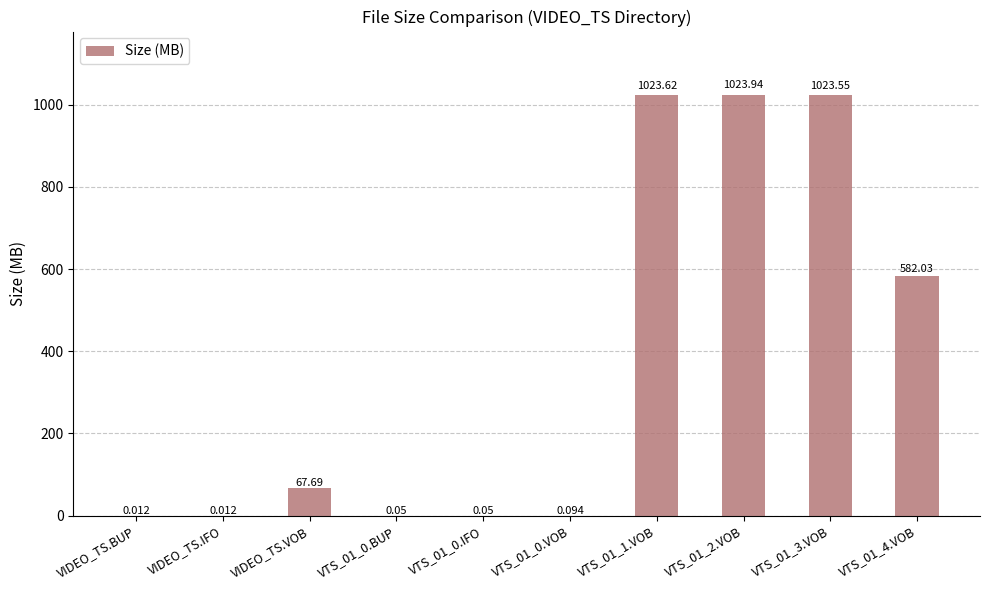

Where does the data first go above 67?

VIDEO_TS.VOB